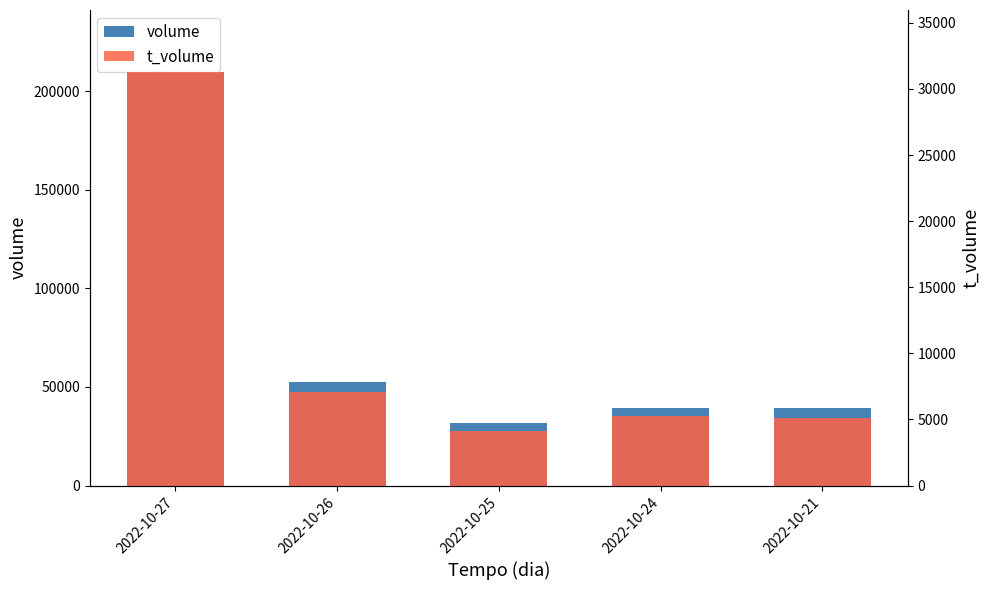

What is the difference between the maximum and minimum values in the volume series?

177765